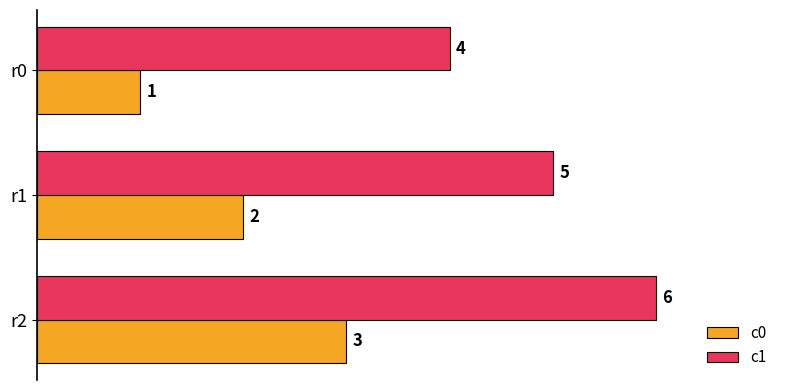

List the labels in order of c0 value, largest first.

r2, r1, r0